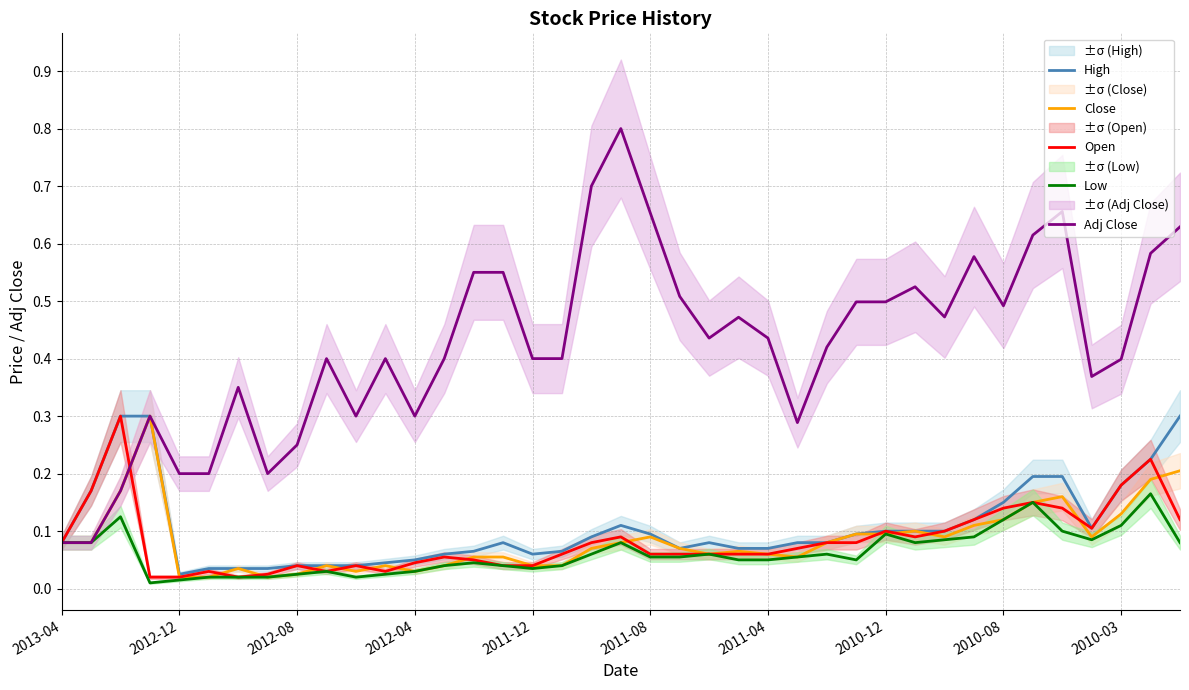

True or false: Close has more than 0 interior local peaks.

True